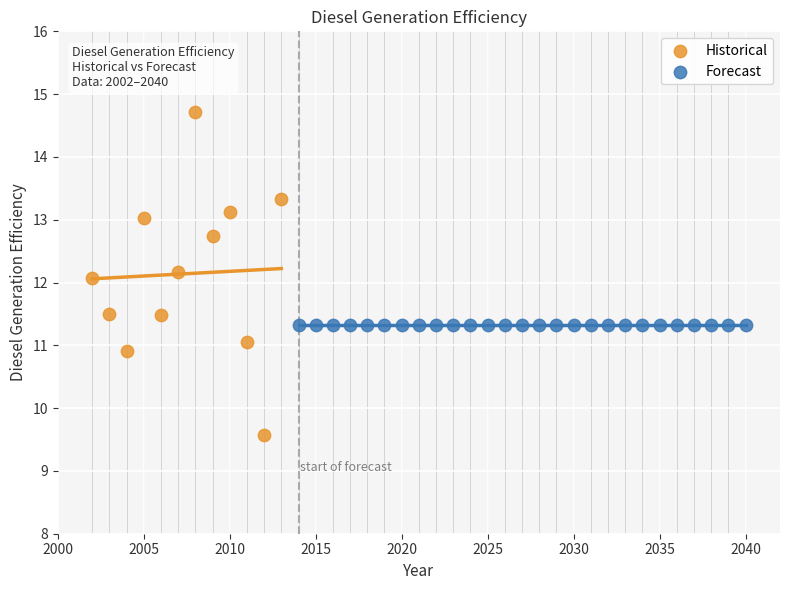

Which series contains the lowest Y value?

Historical